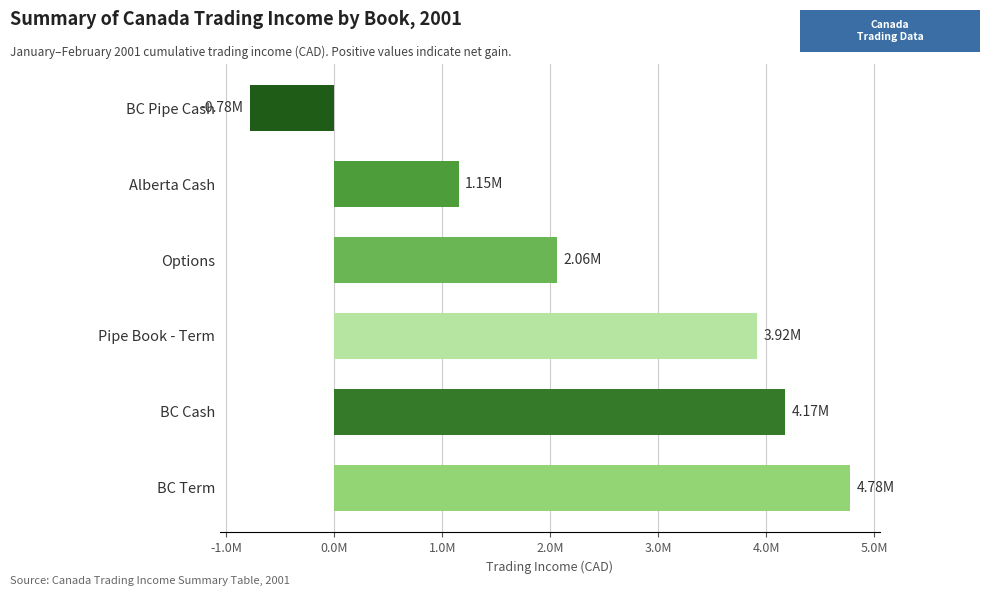

What is the maximum value shown in the chart?

4776617.6